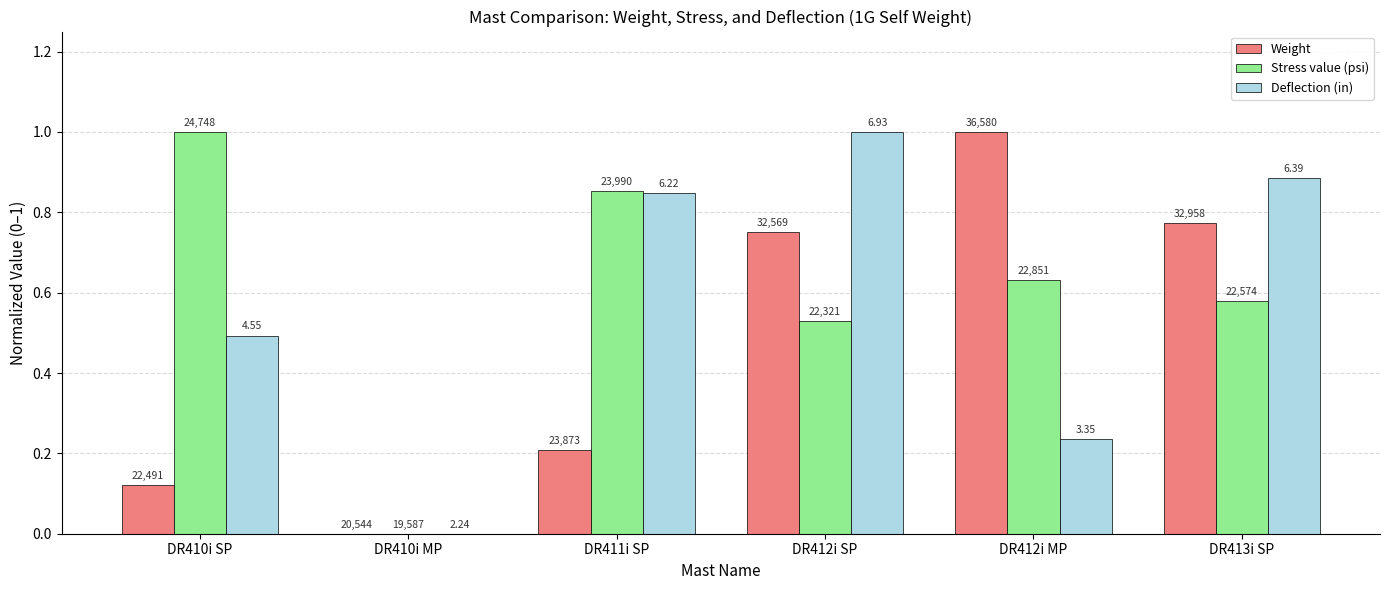

Does the chart contain stacked bars?

No